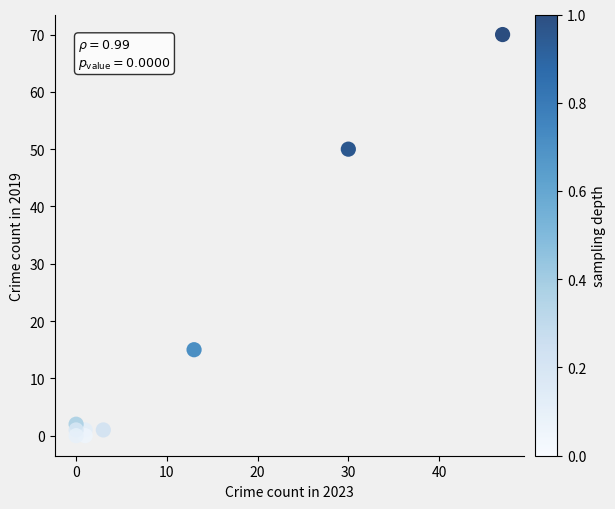

What Y value in the scatter plot is closest to 35?

50